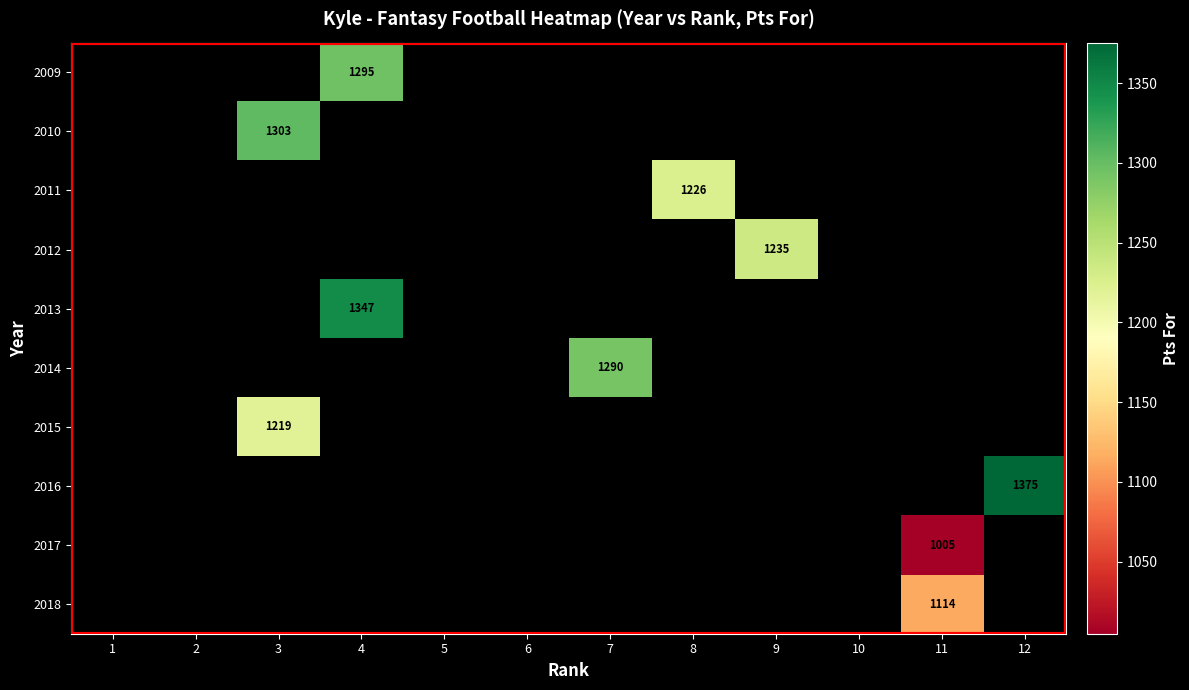

Which category has the lowest value across all series?

11